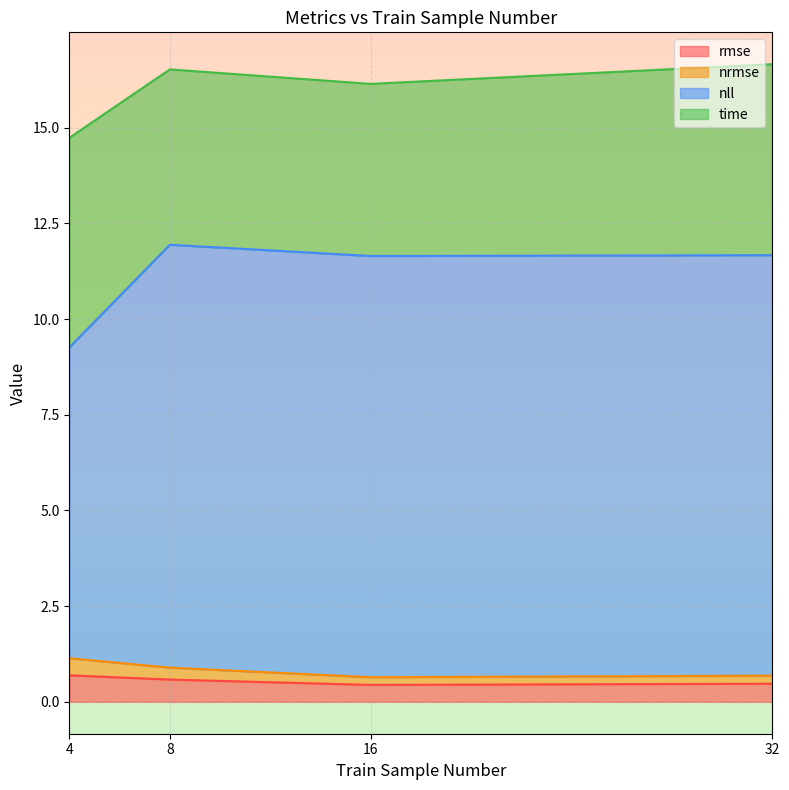

True or false: nll and nrmse intersect in this chart.

False